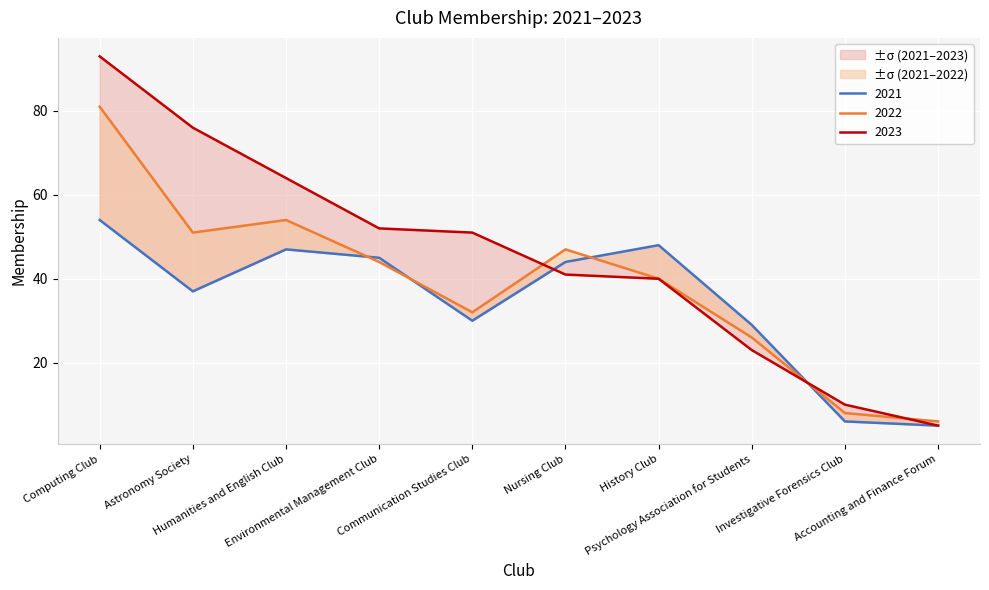

Which category has the highest value in the 2023 series?

Computing Club